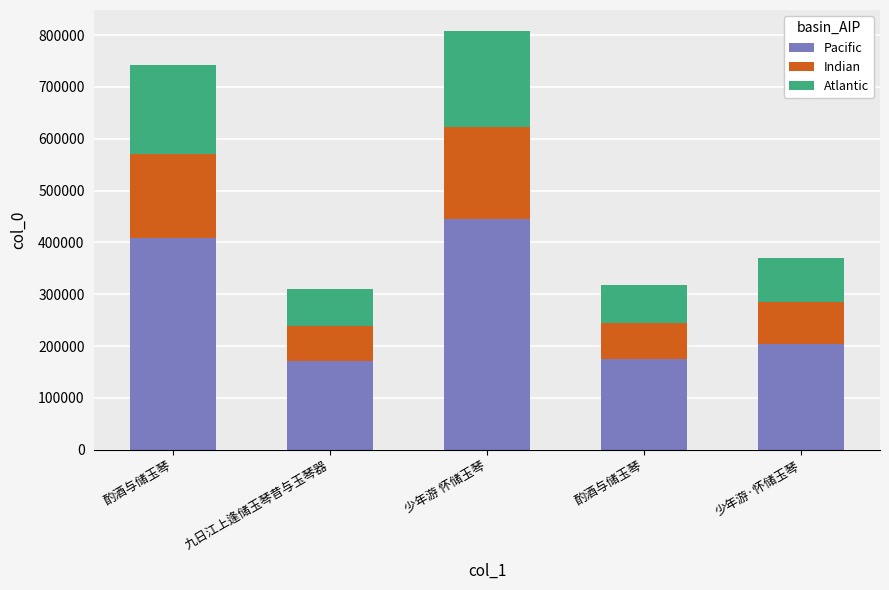

What are all the series names shown in the legend?

Pacific, Indian, Atlantic